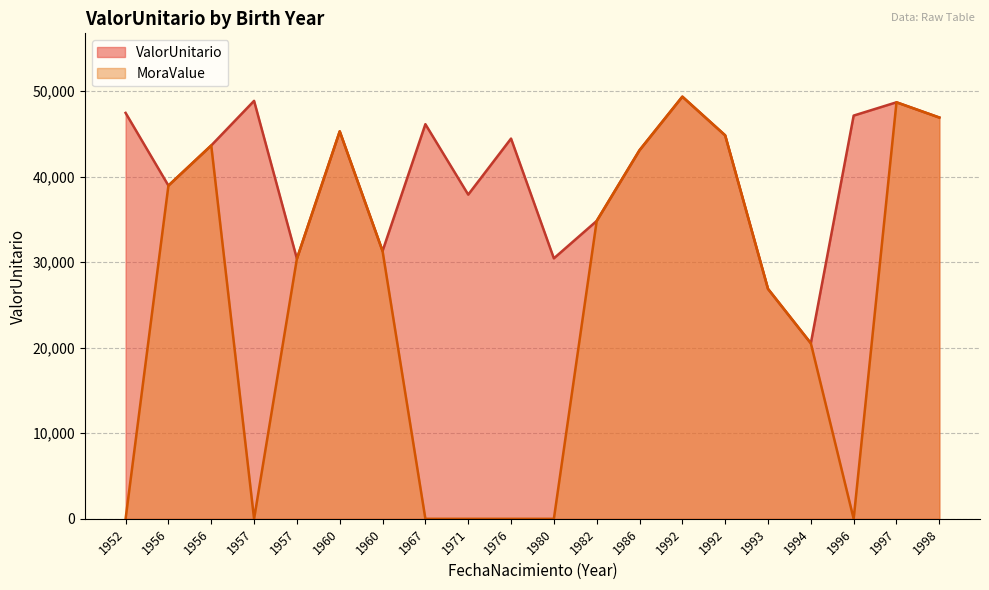

True or false: ValorUnitario has more than 2 interior local peaks.

True